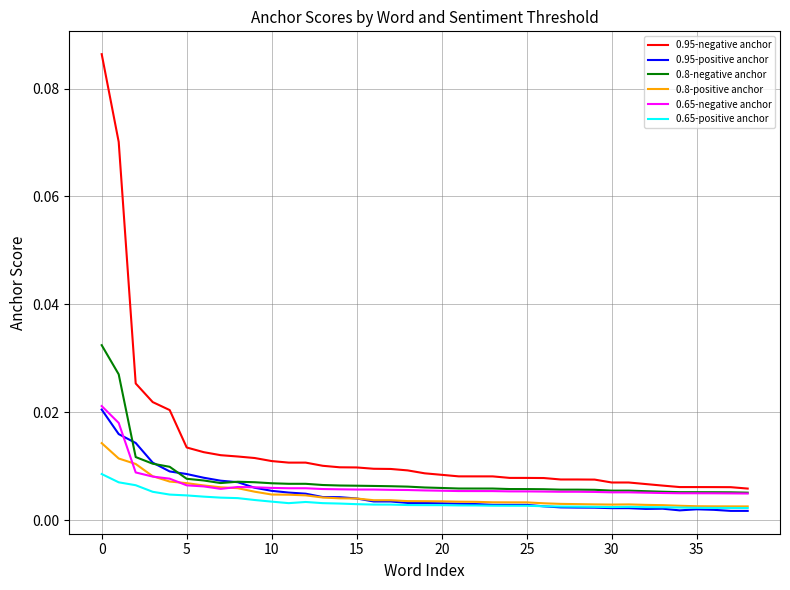

True or false: 0.95-negative anchor and 0.65-positive anchor intersect in this chart.

False